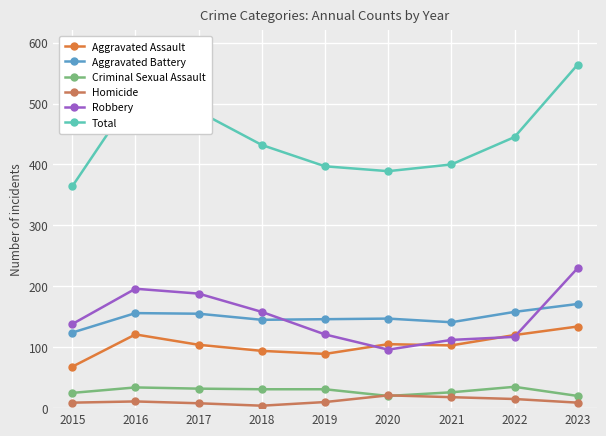

The Criminal Sexual Assault series shows 35 at 2022. True or false?

True